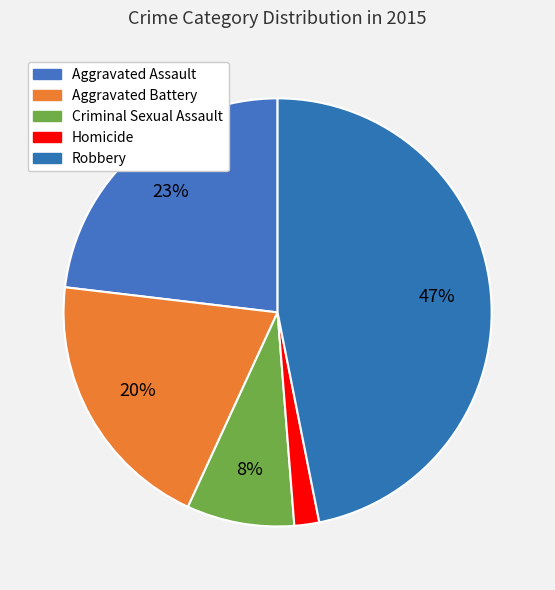

Is Aggravated Assault the majority of the pie?

No